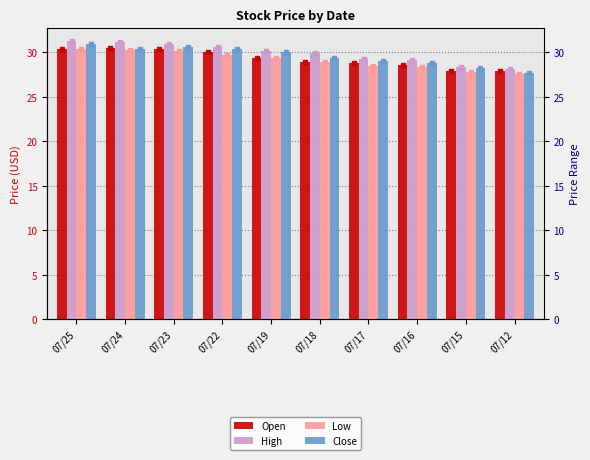

What are all the series names shown in the legend?

Open, High, Low, Close